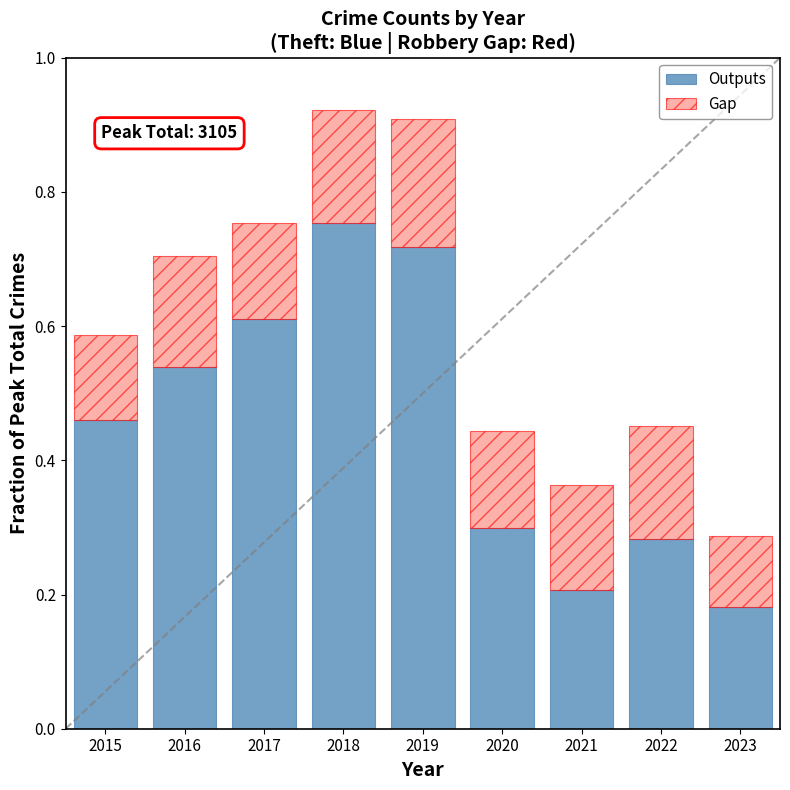

Are the bars grouped side by side (vs. stacked)?

No